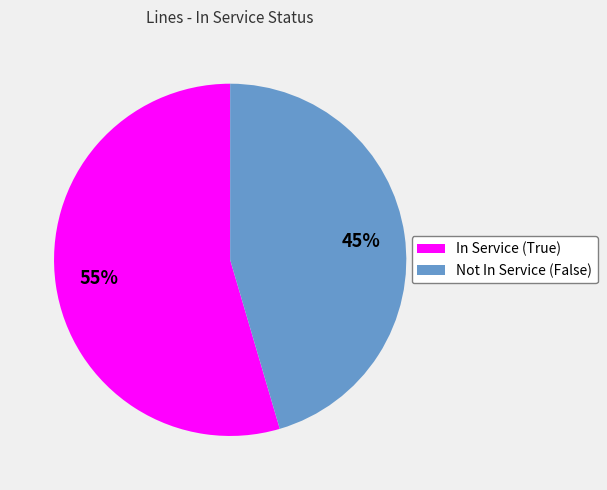

To the nearest percent, what is the average slice percentage?

50%